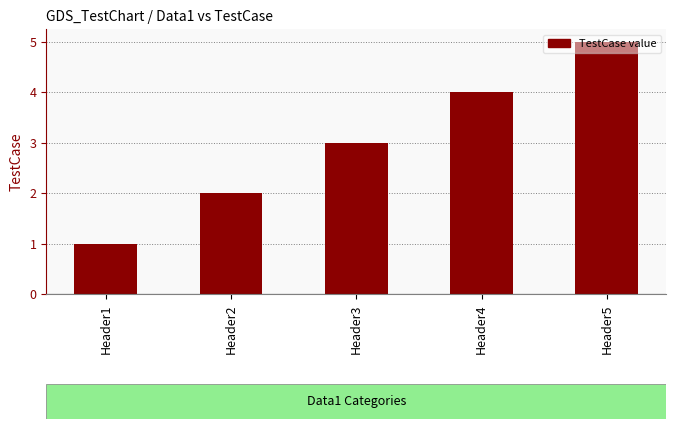

At which category does the chart reach its minimum across all series?

Header1